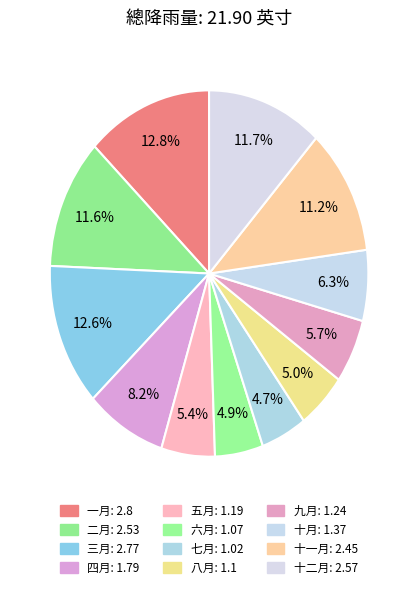

What percentage do 四月 and 十二月 together represent?

19.9%